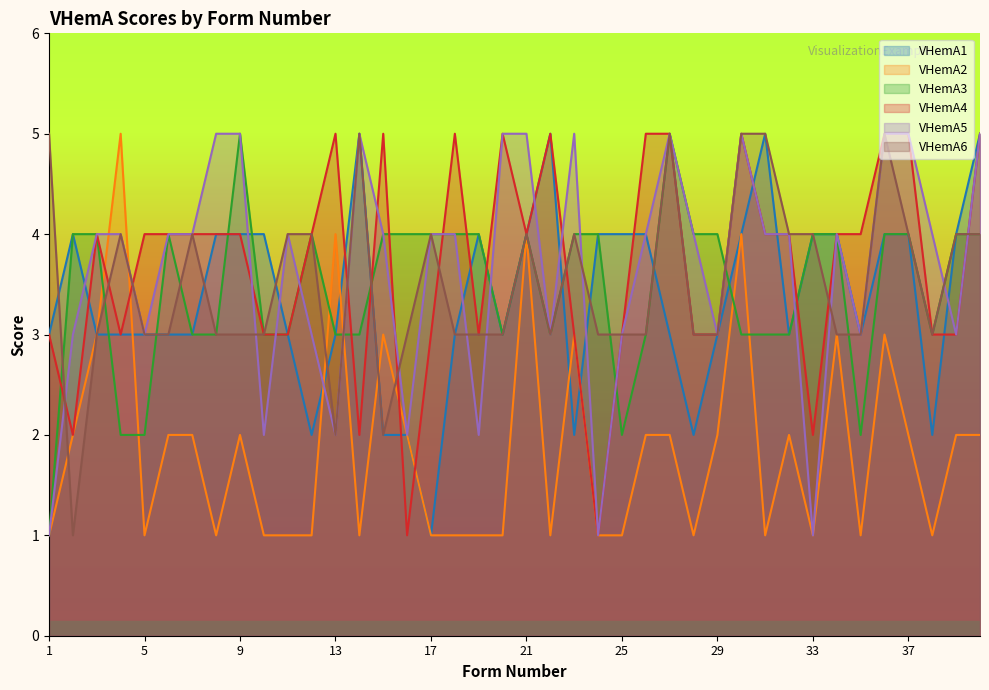

Which series ends up on top after the final intersection of VHemA3 and VHemA6?

VHemA6